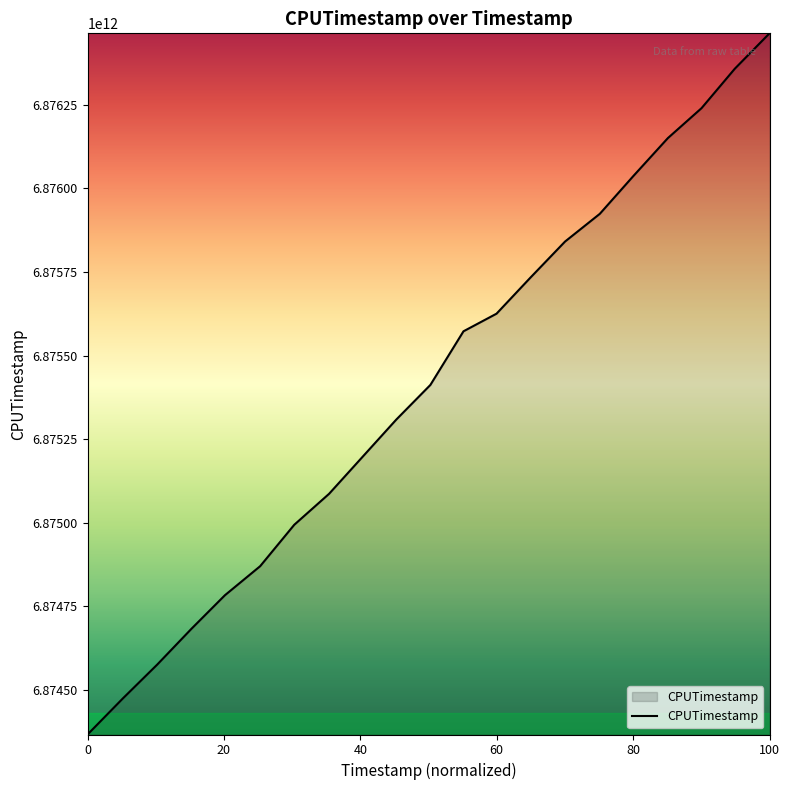

How many lines are shown in the chart?

1